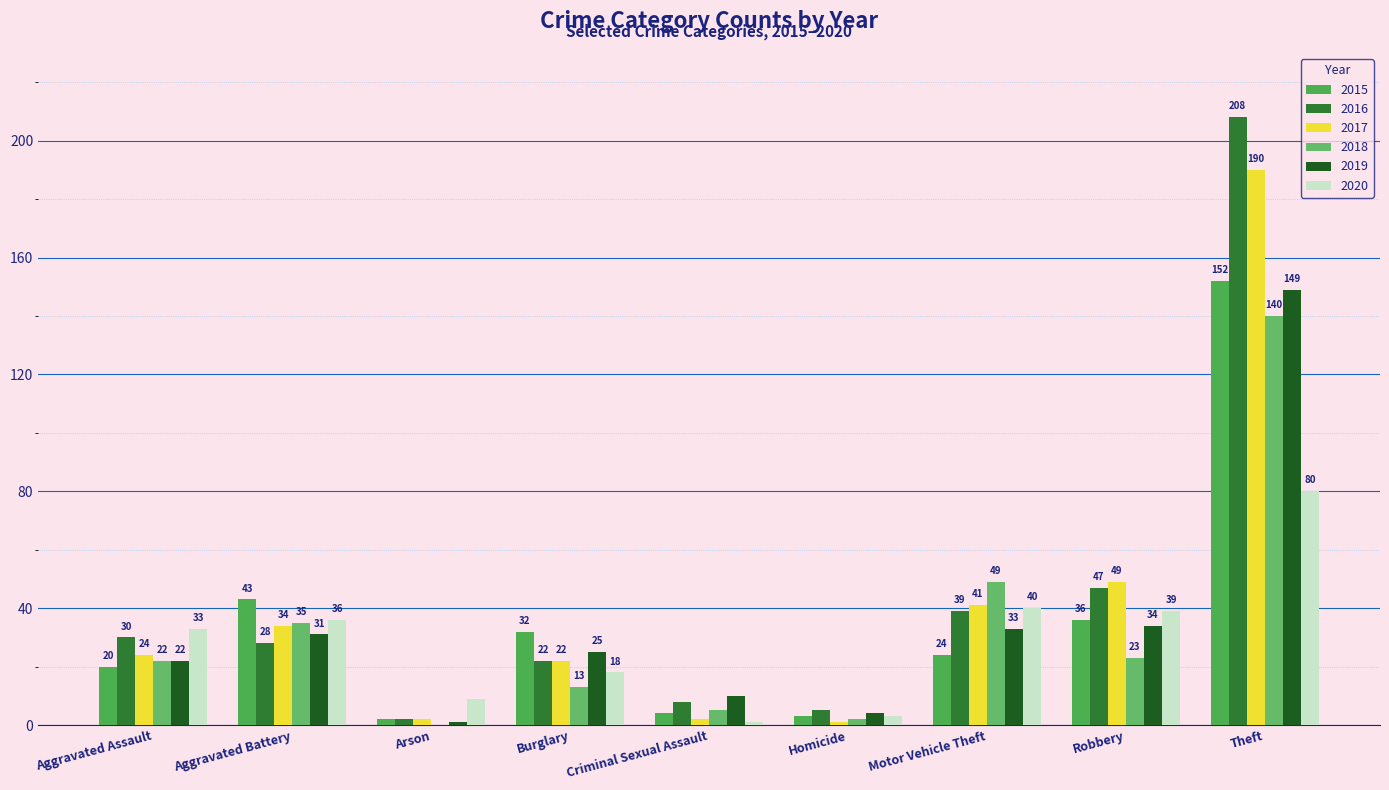

Rank the categories by 2020 value from lowest to highest.

Criminal Sexual Assault, Homicide, Arson, Burglary, Aggravated Assault, Aggravated Battery, Robbery, Motor Vehicle Theft, Theft